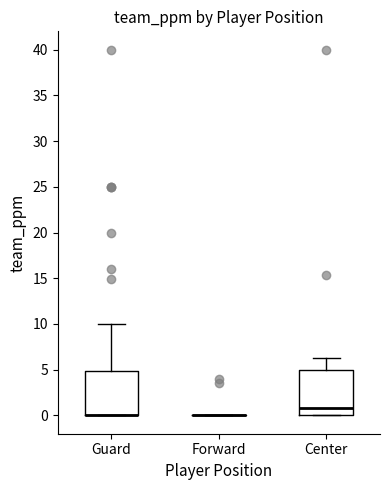

Where does the upper whisker of the box for Center end on the y-axis? The values are not printed on the chart, so give them approximately, as read against the axis.

6.5